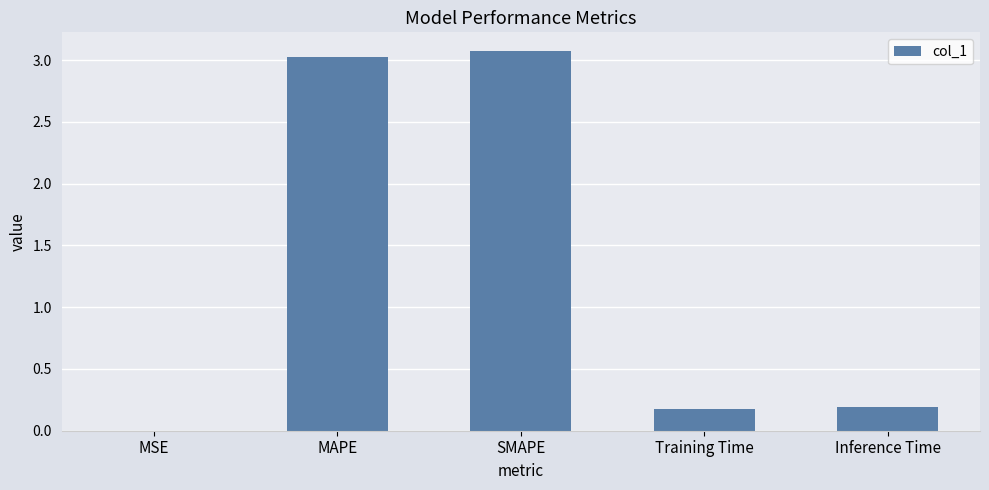

What value does the data have at SMAPE?

3.1